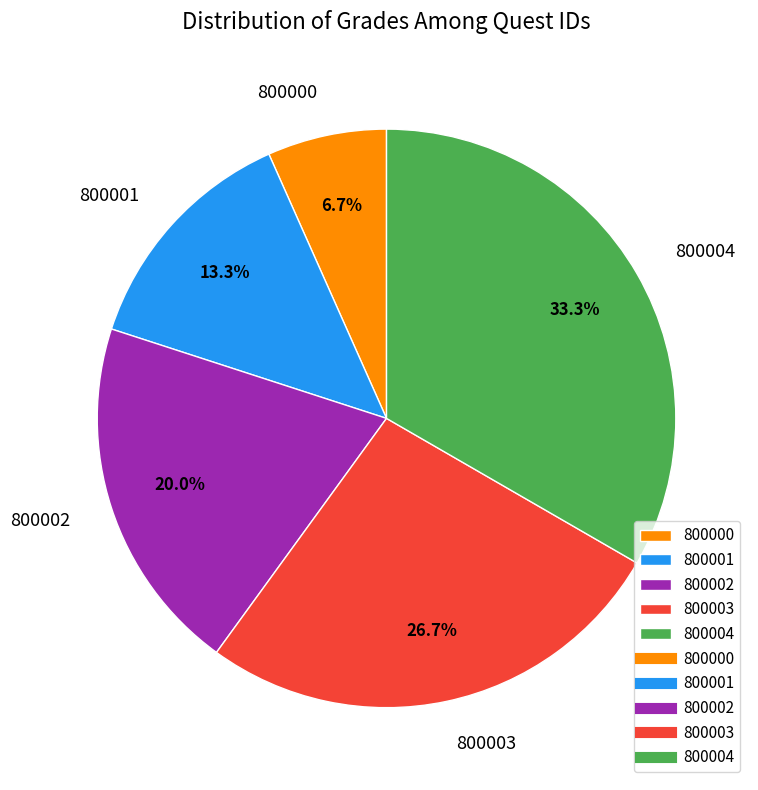

To the nearest percent, what portion does 800004 represent?

33%